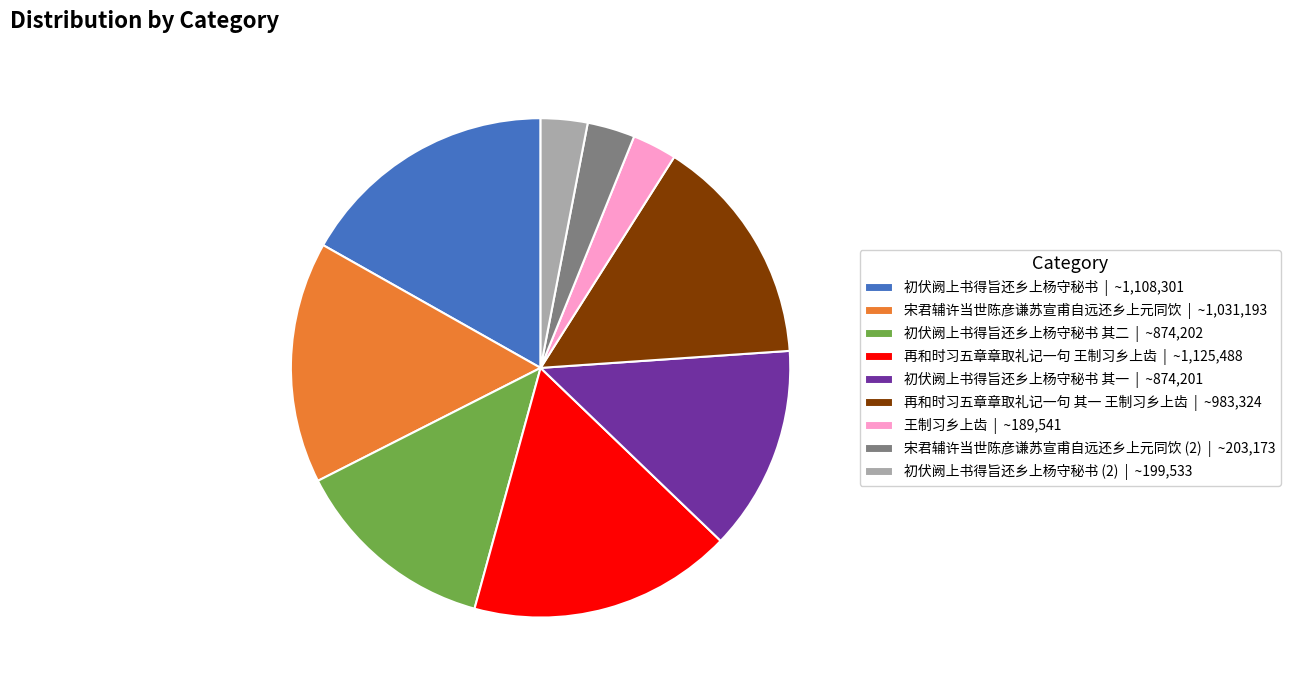

Is there any slice that represents more than half of the pie?

No